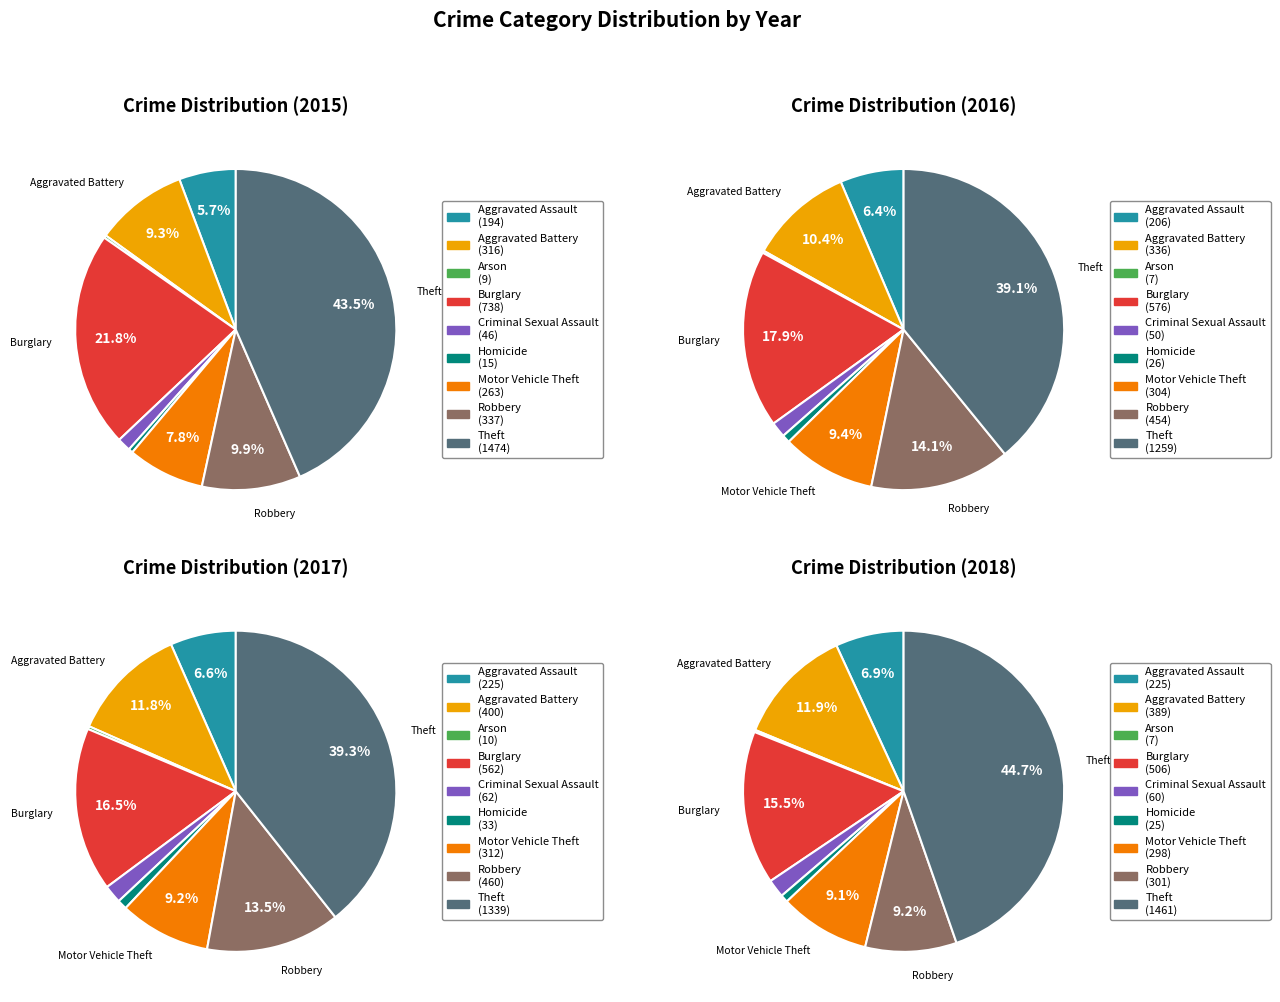

The Motor Vehicle Theft slice represents 1% of the pie. True or false?

False